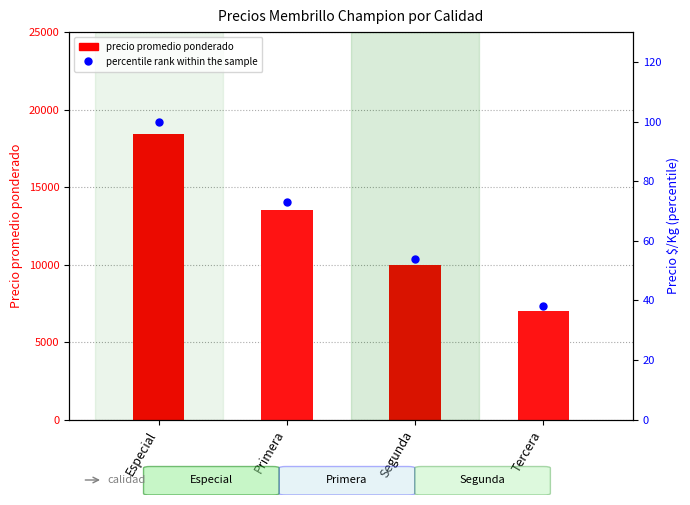

What are all the series names shown in the legend?

precio promedio ponderado, percentile rank within the sample